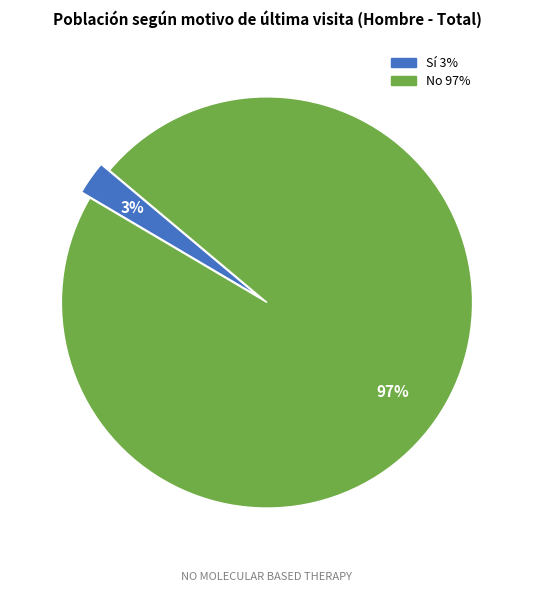

Is there any slice that represents more than half of the pie?

Yes